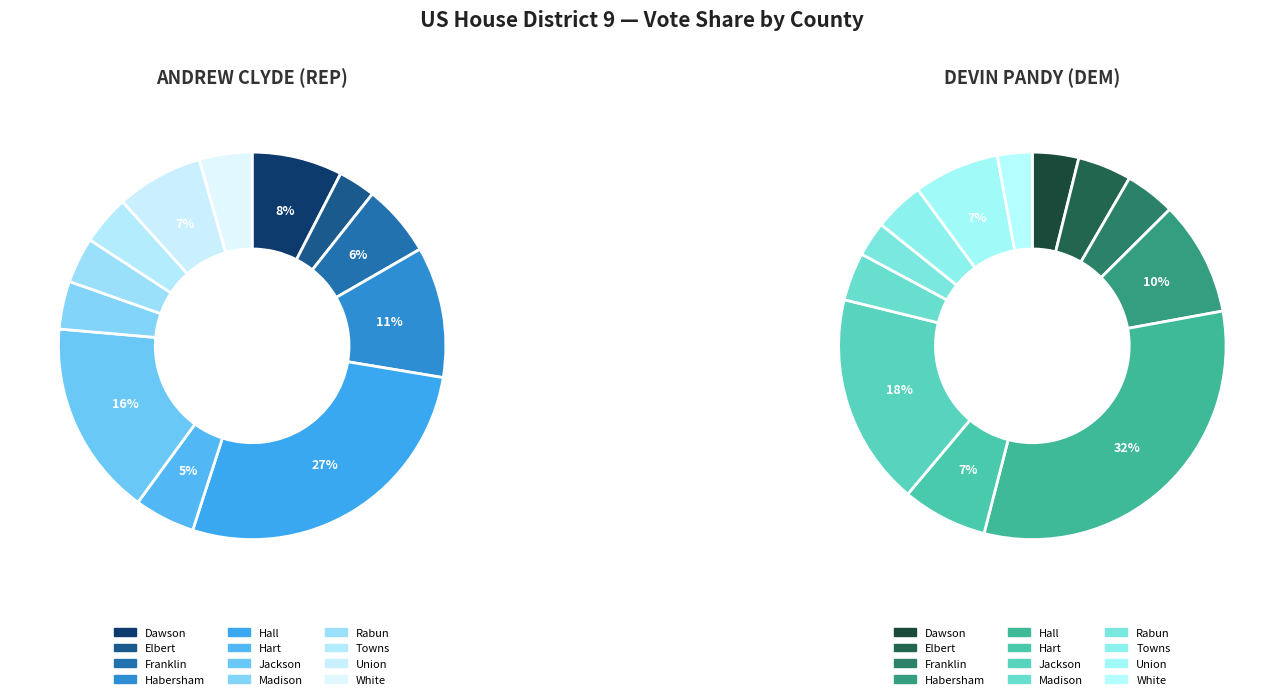

To the nearest percent, what is the difference between the 11 and 3 slice percentages?

7%